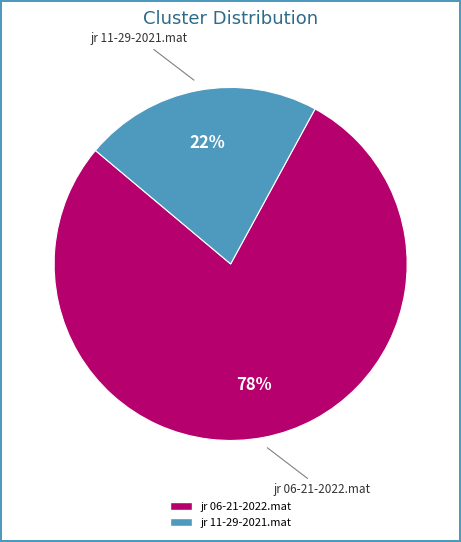

To the nearest percent, what percentage of the pie is jr 11-29-2021.mat?

22%